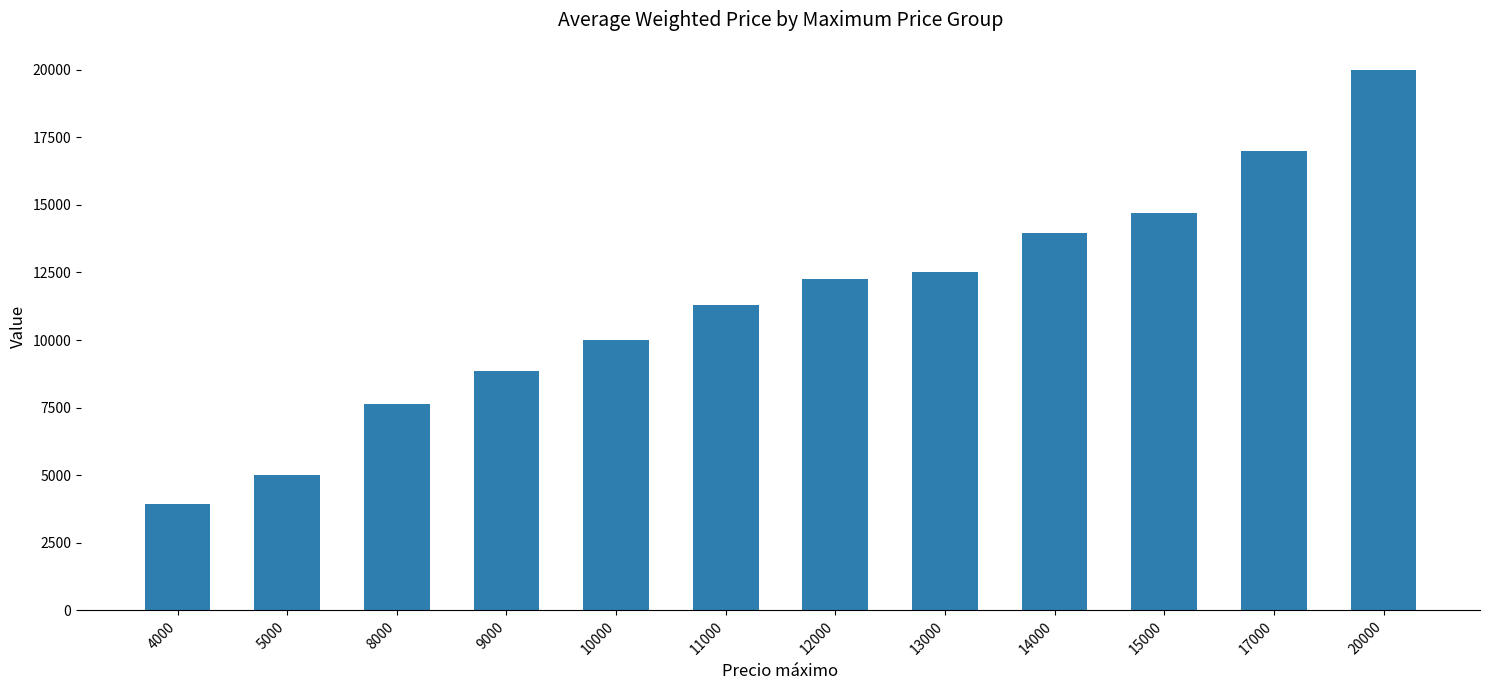

Where is the data nearest to the value 11970?

12000